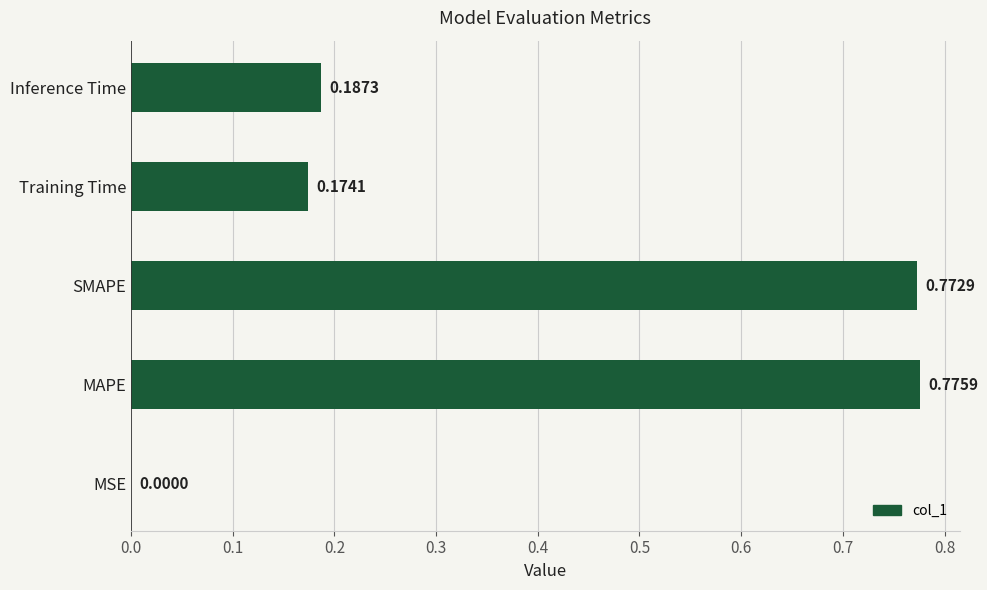

What is the sum of all values?

1.9